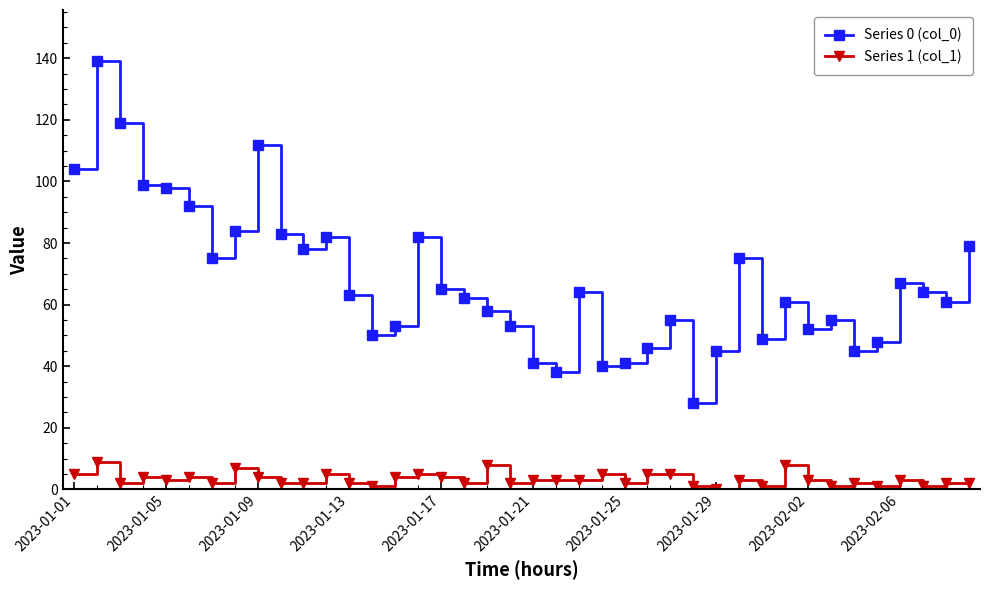

Which series has the largest total across all categories?

Series 0 (col_0)